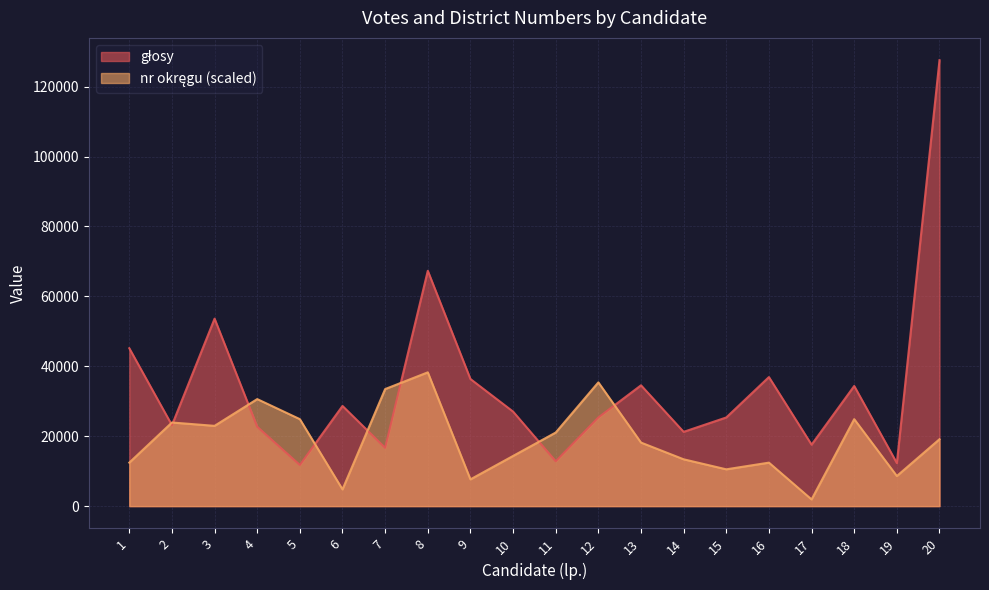

Which has a higher value, 12 or 2?

12